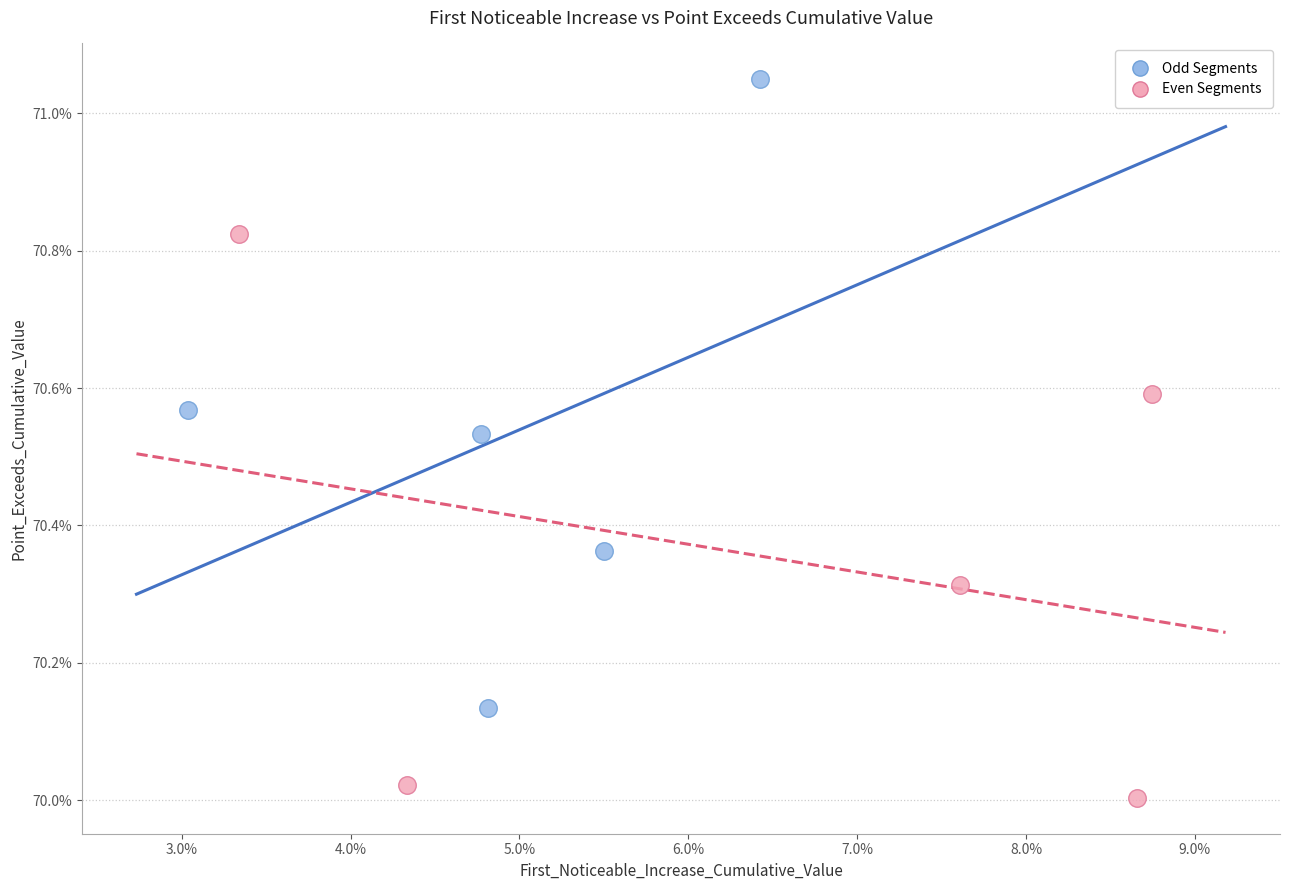

Which series reaches the minimum Y coordinate?

Even Segments